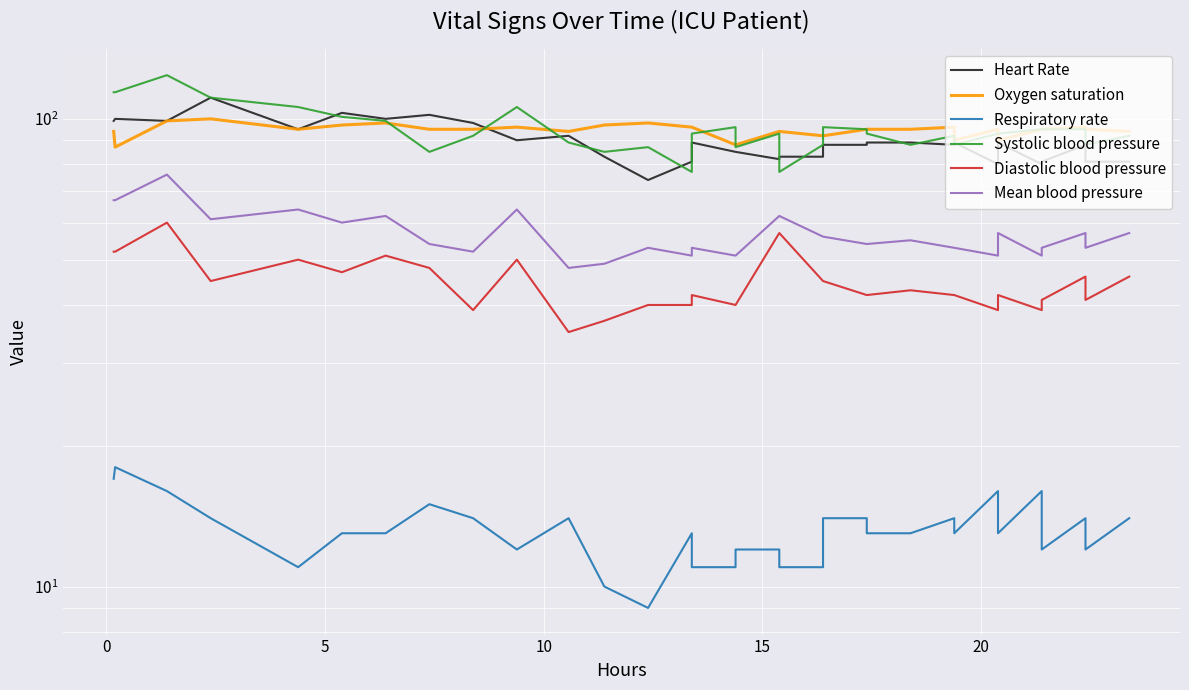

Reading left to right, extract all data points from this chart.

Heart Rate: 99	100	99	111	95	103	100	102	98	90	92	83	74	81	89	85	85	82	83	83	88	88	89	89	88	89	80	89	80	81	88	81	81	81
Oxygen saturation: 94	87	99	100	95	97	98	95	95	96	94	97	98	96	96	88	88	94	94	92	92	95	95	95	96	90	95	90	95	95	96	95	94	94
Respiratory rate: 17	18	16	14	11	13	13	15	14	12	14	10	9	13	11	11	12	12	11	11	14	14	13	13	14	13	16	13	16	12	14	12	14	14
Systolic blood pressure: 114	114	124	111	106	101	99	85	92	106	89	85	87	77	93	96	87	93	77	88	96	95	93	88	92	88	93	93	95	95	95	88	92	92
Diastolic blood pressure: 52	52	60	45	50	47	51	48	39	50	35	37	40	40	42	40	40	57	57	45	45	42	42	43	42	42	39	42	39	41	46	41	46	46
Mean blood pressure: 67	67	76	61	64	60	62	54	52	64	48	49	53	51	53	51	51	62	62	56	56	54	54	55	53	53	51	57	51	53	57	53	57	57